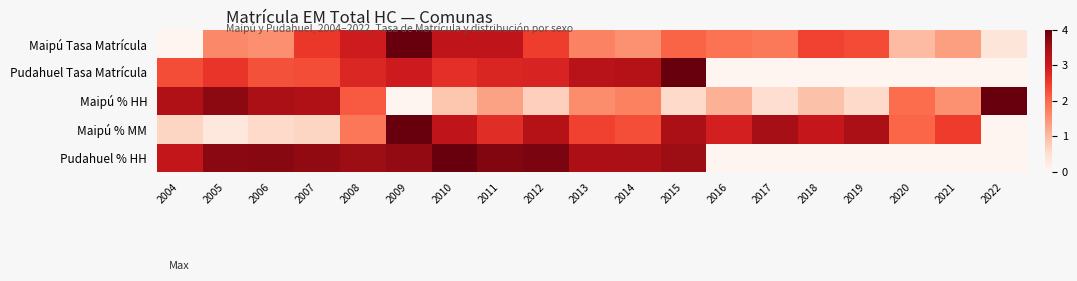

Rank the series by their maximum value, from lowest to highest.

Maipú Tasa Matrícula, Pudahuel Tasa Matrícula, Maipú % HH, Maipú % MM, Pudahuel % HH